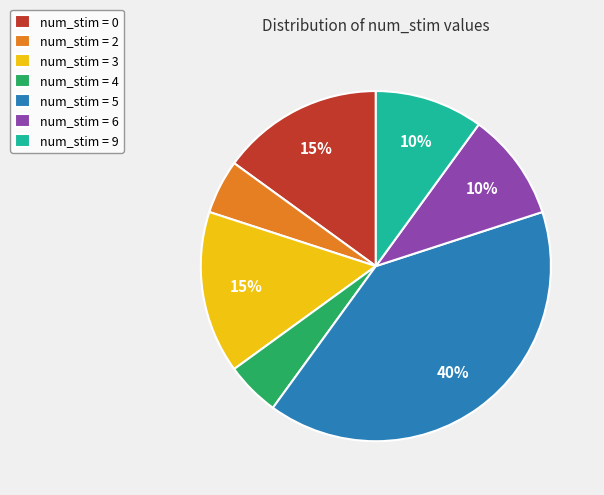

Combined, do num_stim = 9 and num_stim = 4 account for over 50%?

No